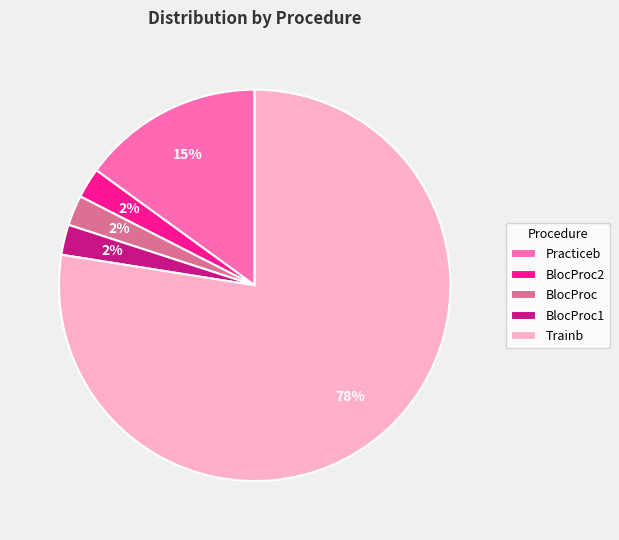

Which category has the biggest portion of the pie?

Trainb